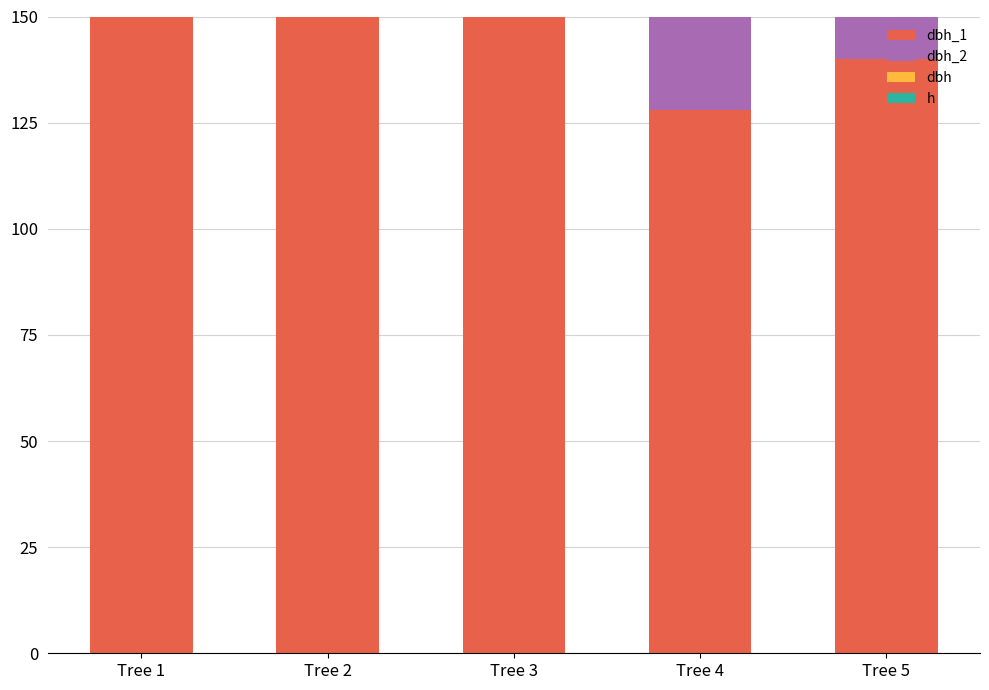

Rank the series at Tree 3 from highest to lowest value.

dbh_2, dbh_1, dbh, h